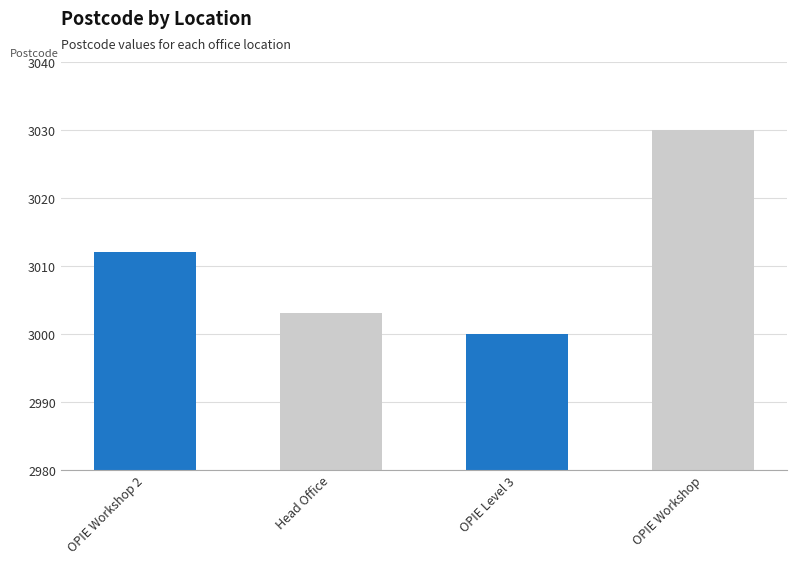

Approximately how many times larger is the value at Head Office compared to OPIE Level 3?

1.0